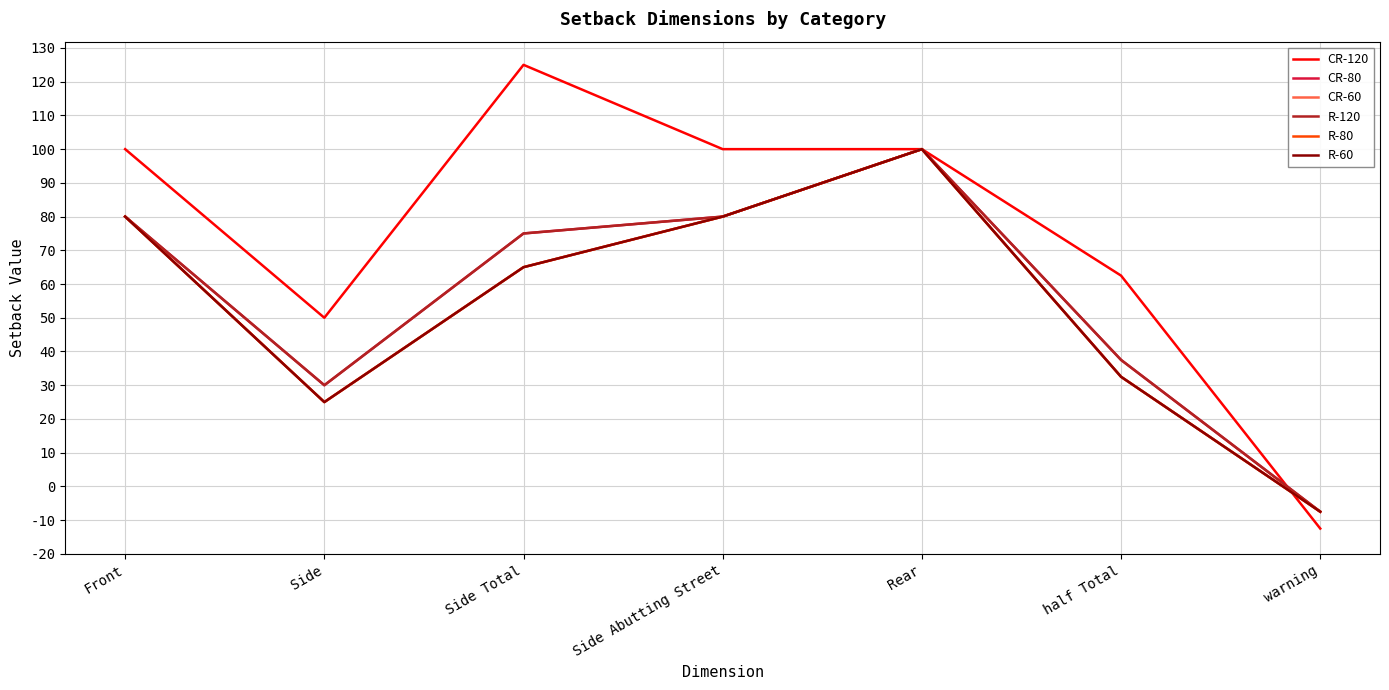

Reading left to right, transcribe all the data shown in this chart.

CR-120: 100.0	50.0	125.0	100.0	100.0	62.5	-12.5
CR-80: 80.0	30.0	75.0	80.0	100.0	37.5	-7.5
CR-60: 80.0	25.0	65.0	80.0	100.0	32.5	-7.5
R-120: 80.0	30.0	75.0	80.0	100.0	37.5	-7.5
R-80: 80.0	25.0	65.0	80.0	100.0	32.5	-7.5
R-60: 80.0	25.0	65.0	80.0	100.0	32.5	-7.5